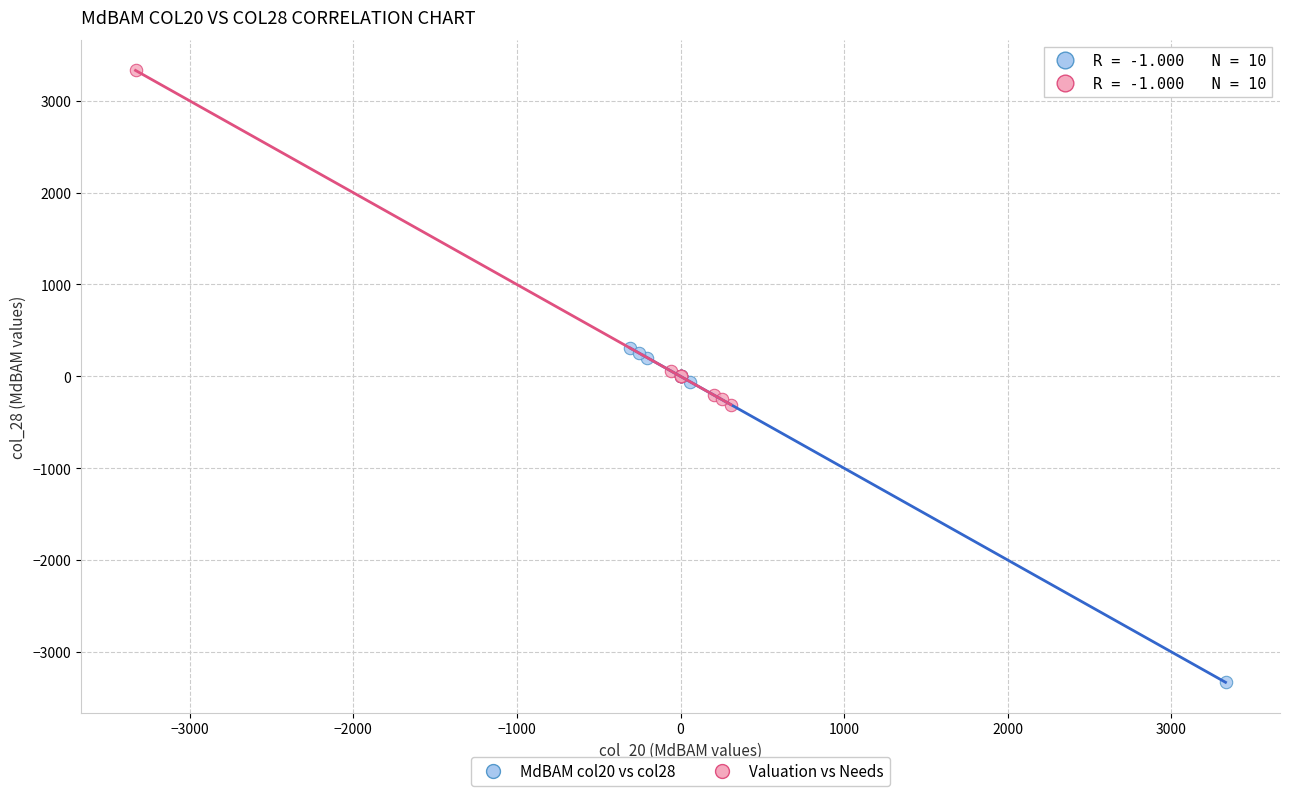

What are all the series names shown in the legend?

MdBAM col20 vs col28, Valuation vs Needs